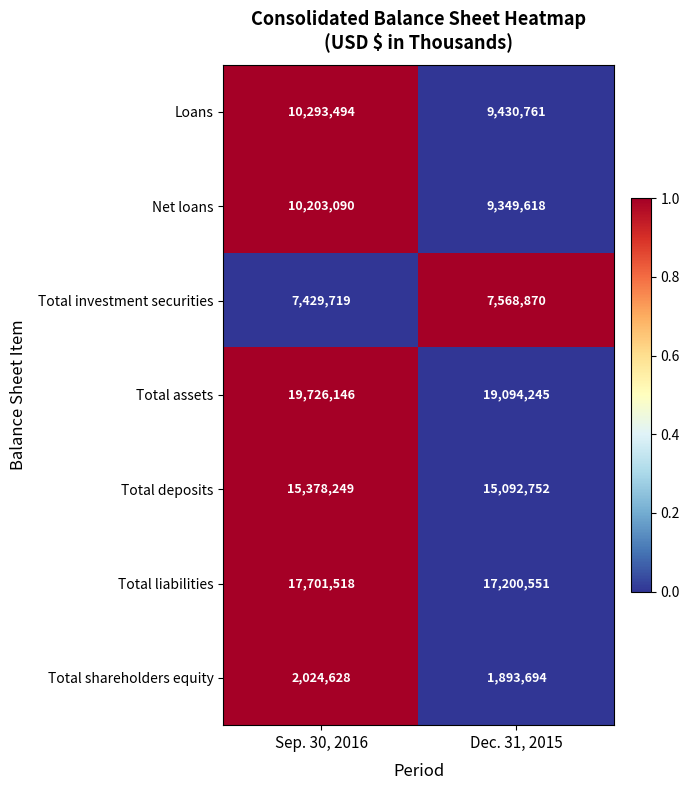

How many categories are shown in the chart?

2